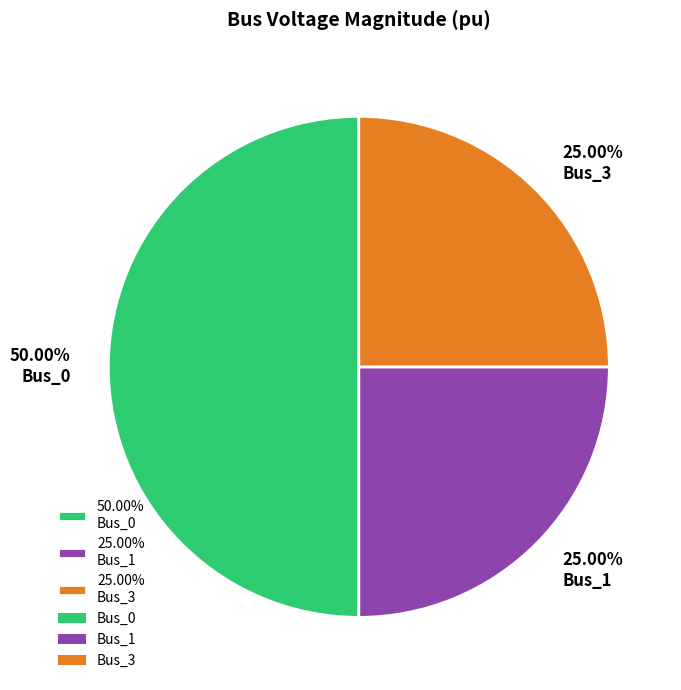

Is 25.00% Bus_3 the majority of the pie?

No